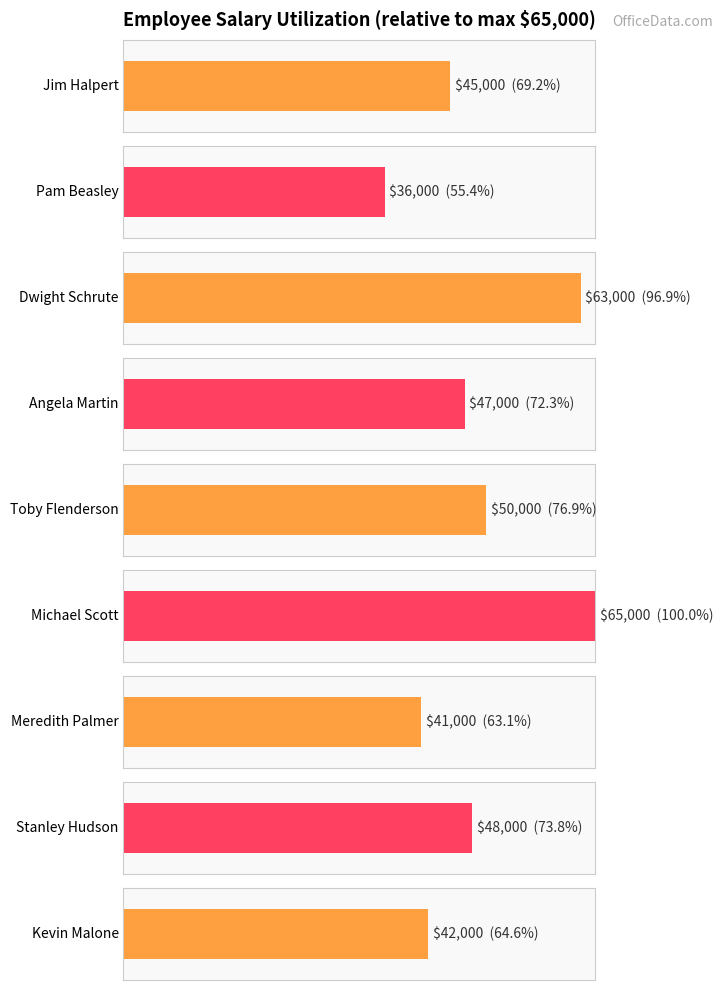

Reading left to right, transcribe all the data shown in this chart.

45000	36000	63000	47000	50000	65000	41000	48000	42000